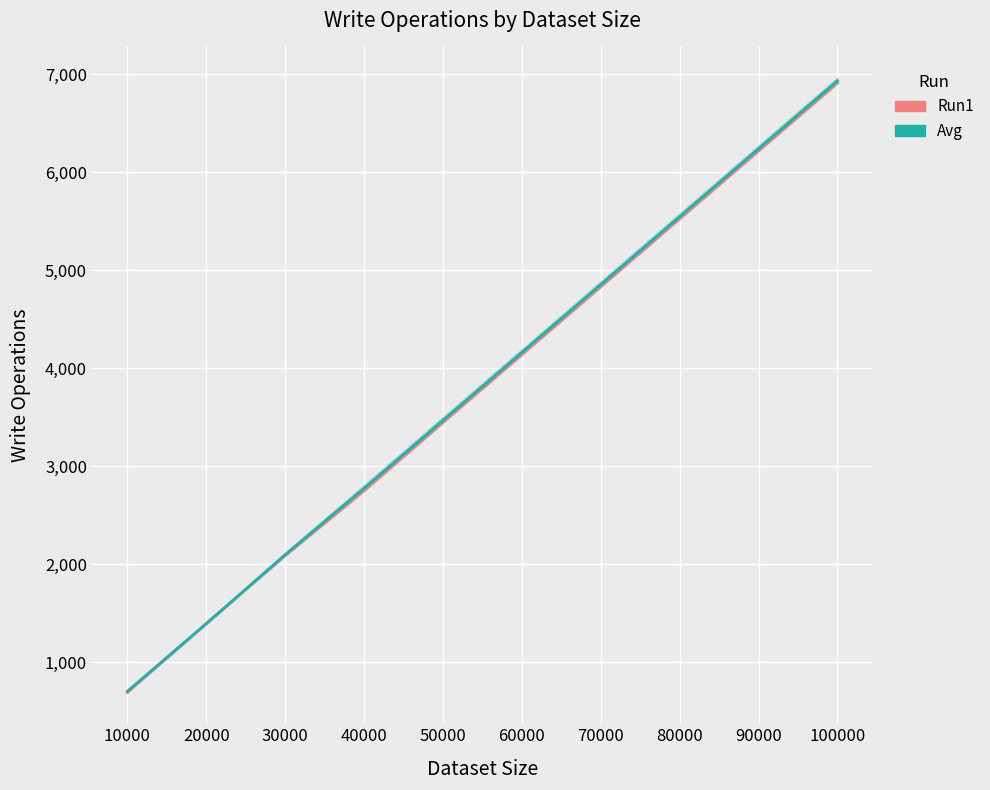

Reading left to right, extract all data points from this chart.

Run1: 10000=691	20000=1394	30000=2087	40000=2749	50000=3445	60000=4138	70000=4831	80000=5524	90000=6217	100000=6910
Avg: 10000=703	20000=1394	30000=2097	40000=2774	50000=3468	60000=4161	70000=4854	80000=5547	90000=6240	100000=6933